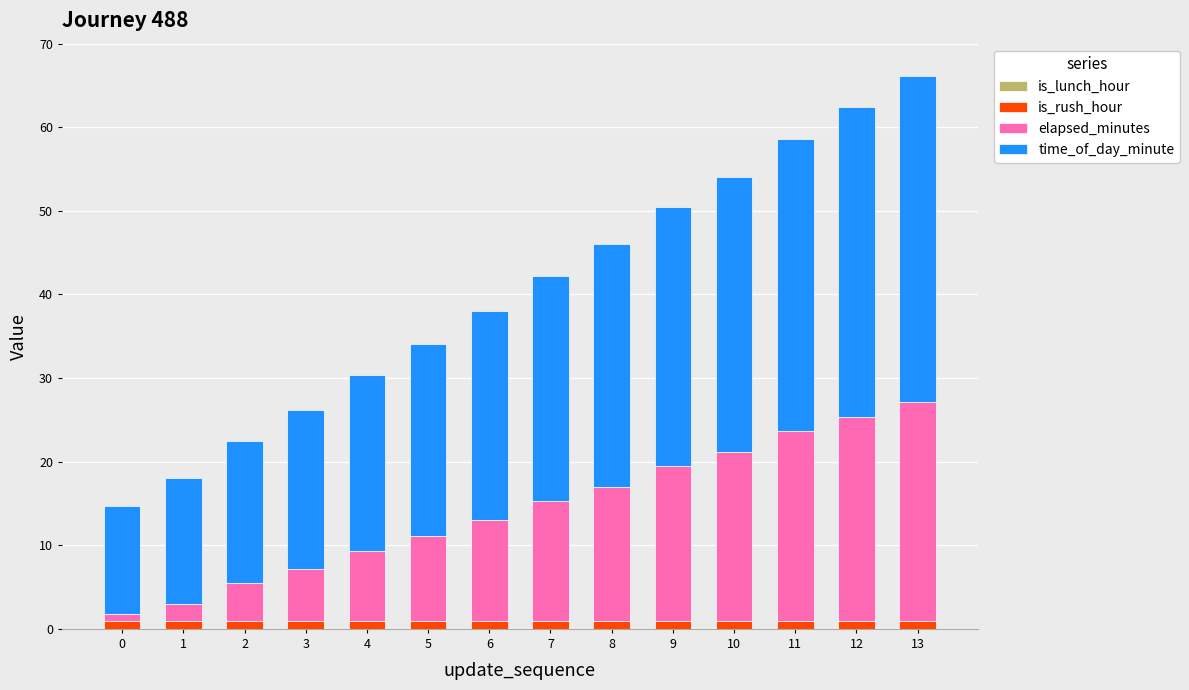

What is the average value of the is_rush_hour series?

1.0